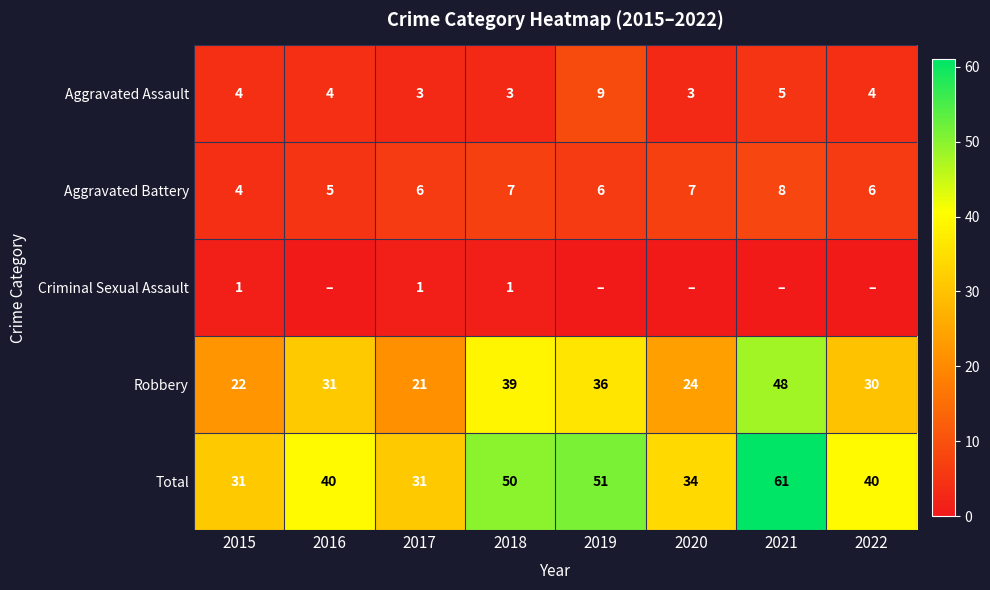

What is the difference between the Total values at 2015 and 2018?

19